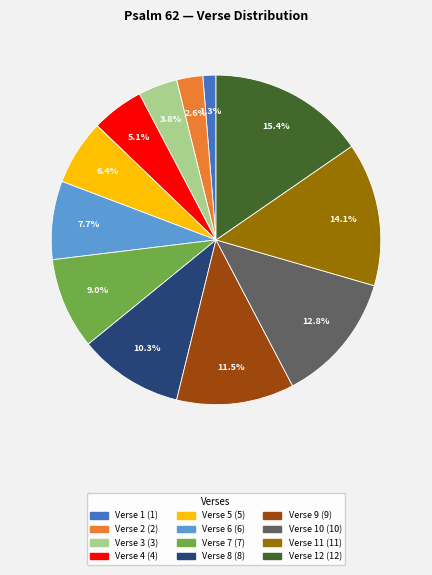

To the nearest percent, what is the average slice percentage?

8%